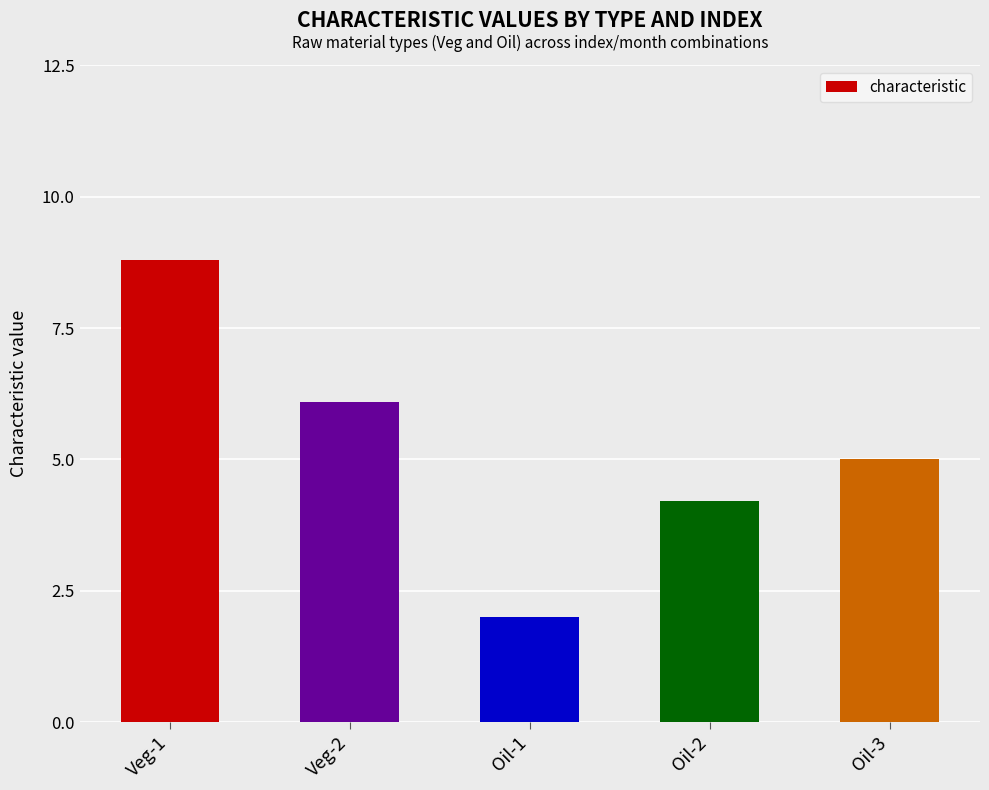

What is the smallest value displayed?

2.0